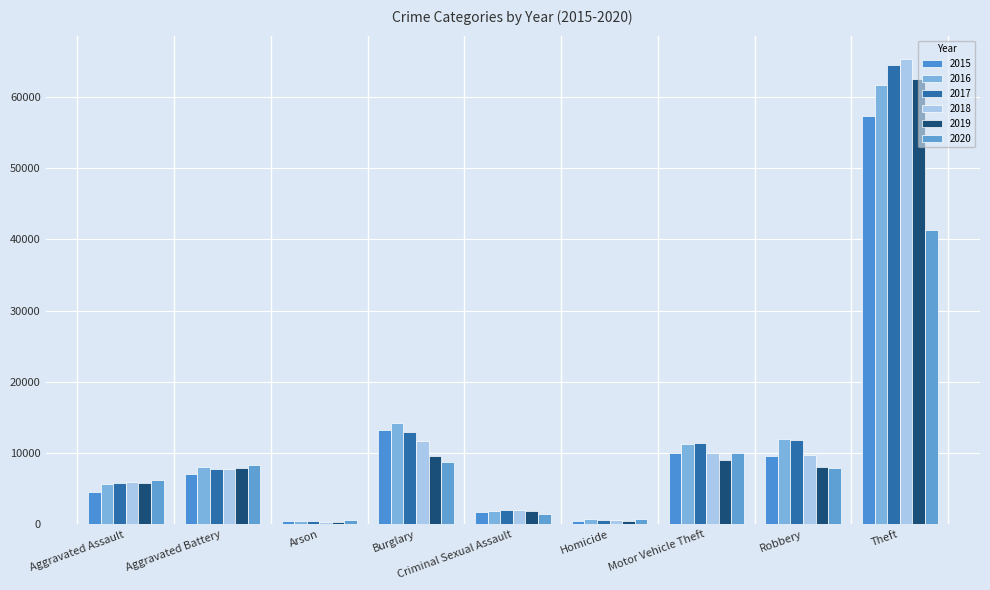

Are the bars horizontal?

No